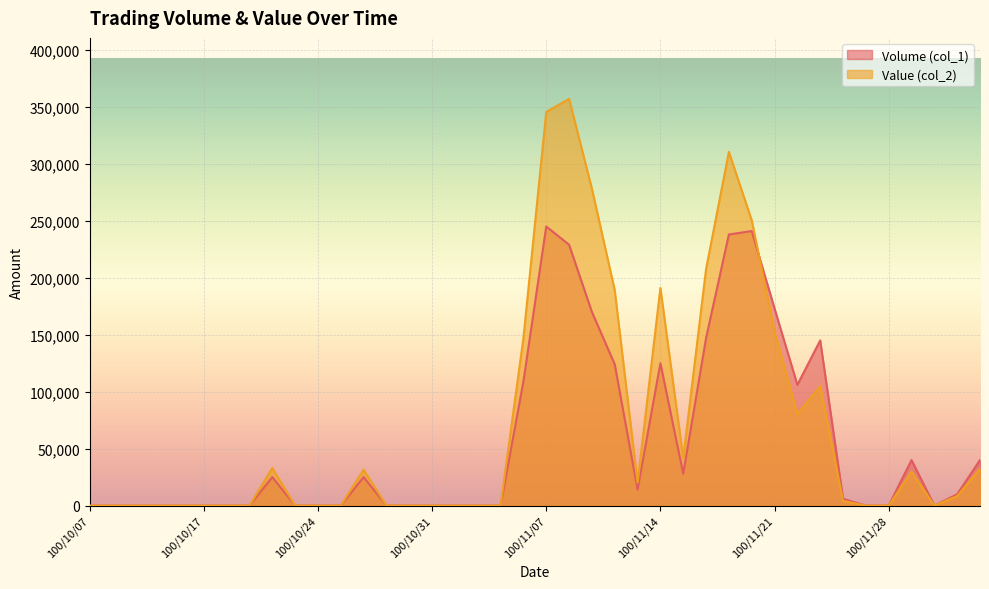

Which category has the lowest value in the Volume (col_1) series?

100/10/07